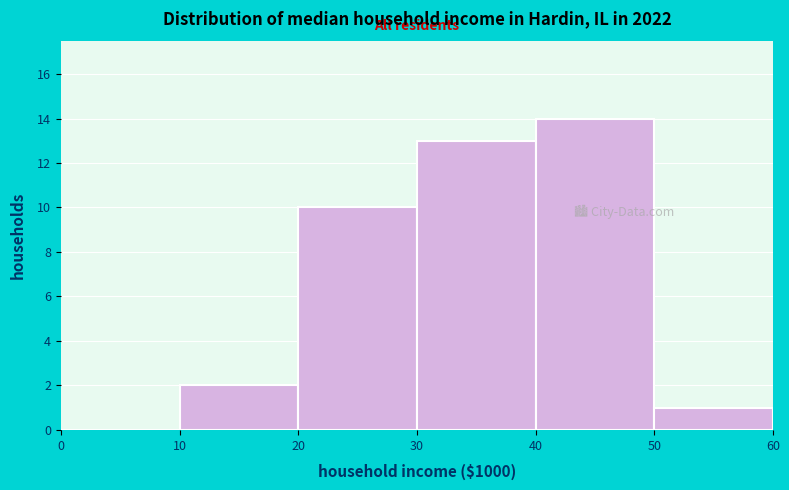

Over which range of the x-axis is the bar tallest?

40 to 50